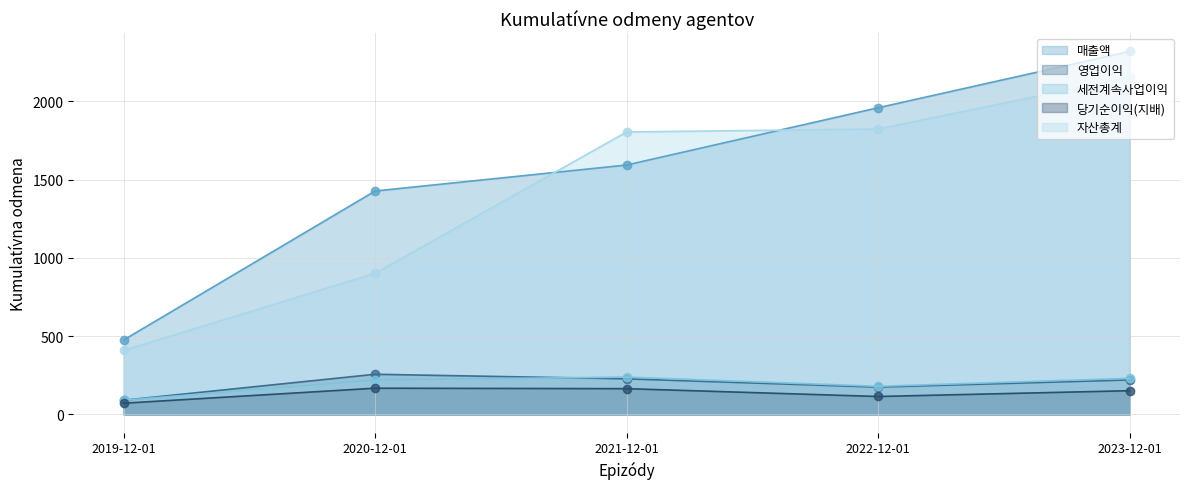

Reading left to right, what are all the values shown in this chart?

매출액: 476	1428	1594	1960	2320
영업이익: 91	257	228	175	221
세전계속사업이익: 91	221	239	180	231
당기순이익(지배): 72	168	165	115	152
자산총계: 409	902	1805	1824	2155